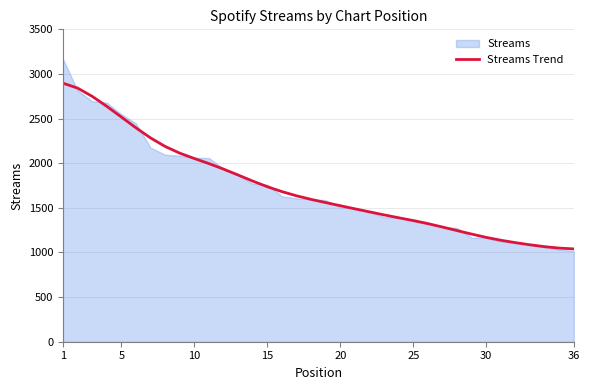

Reading left to right, transcribe all the data shown in this chart.

2897	2842	2750	2638	2518	2397	2284	2188	2113	2053	1996	1934	1868	1800	1737	1682	1635	1595	1559	1524	1489	1455	1421	1389	1357	1323	1285	1245	1206	1169	1137	1110	1086	1065	1049	1040